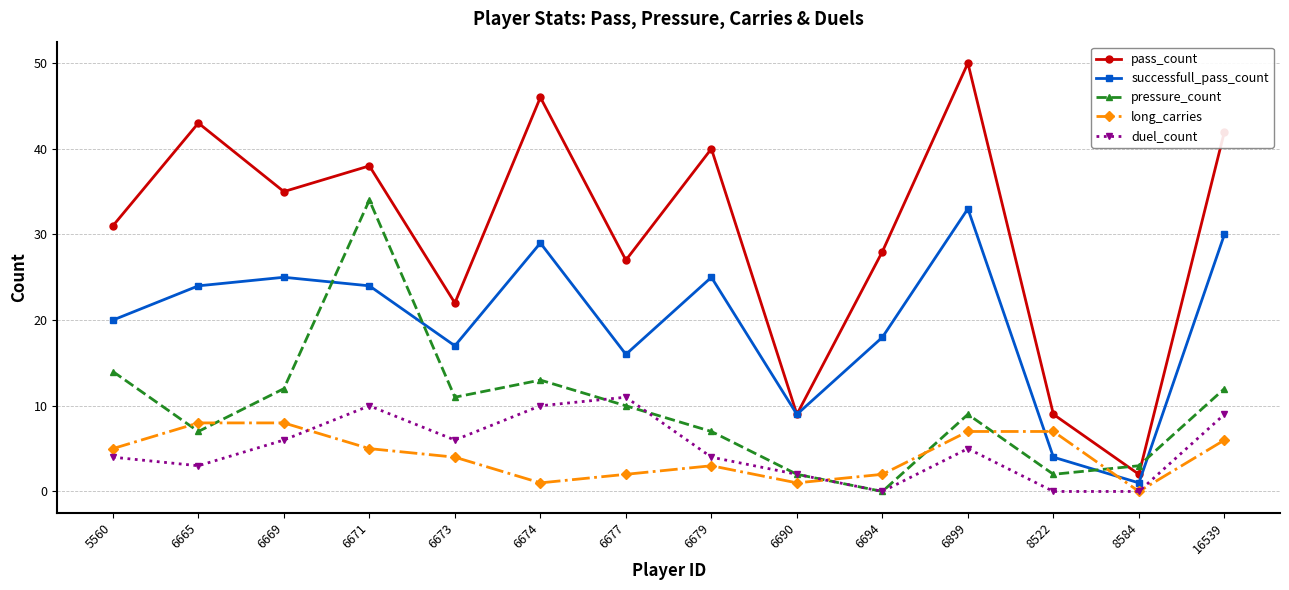

What is the difference between the maximum and second lowest values in the long_carries series?

7